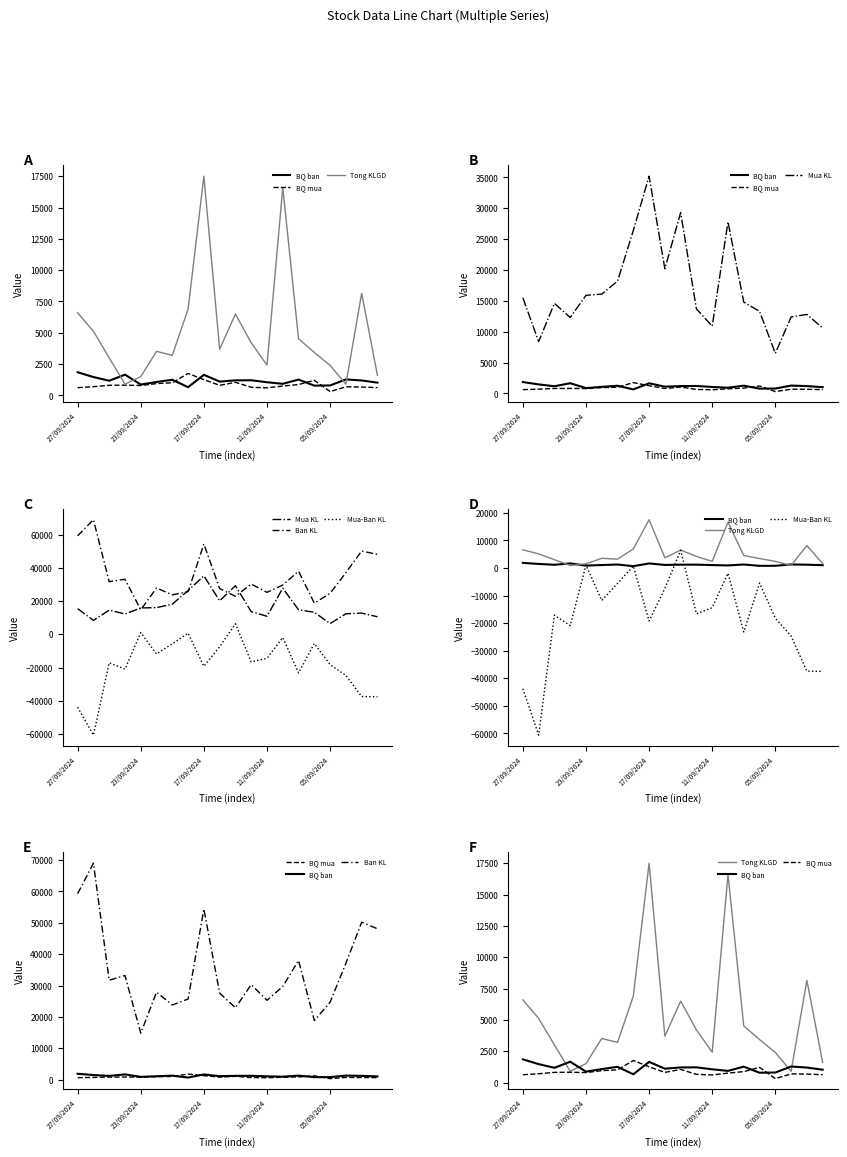

True or false: Mua KL has a value of 10636 at 17/09/2024.

False